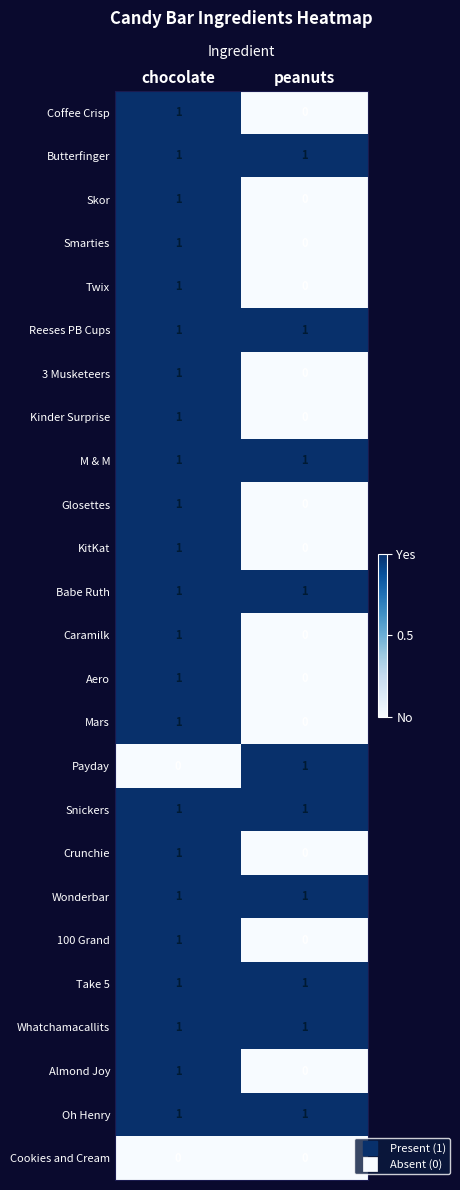

The value of KitKat at peanuts is 0. True or false?

True